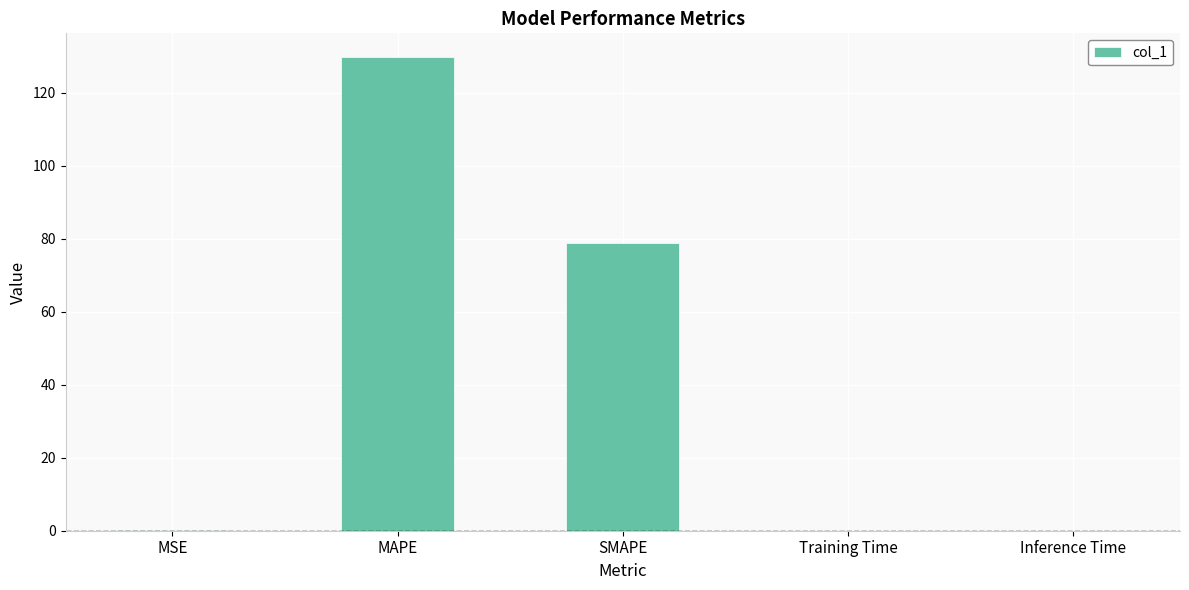

What is the sum of all values?

208.6